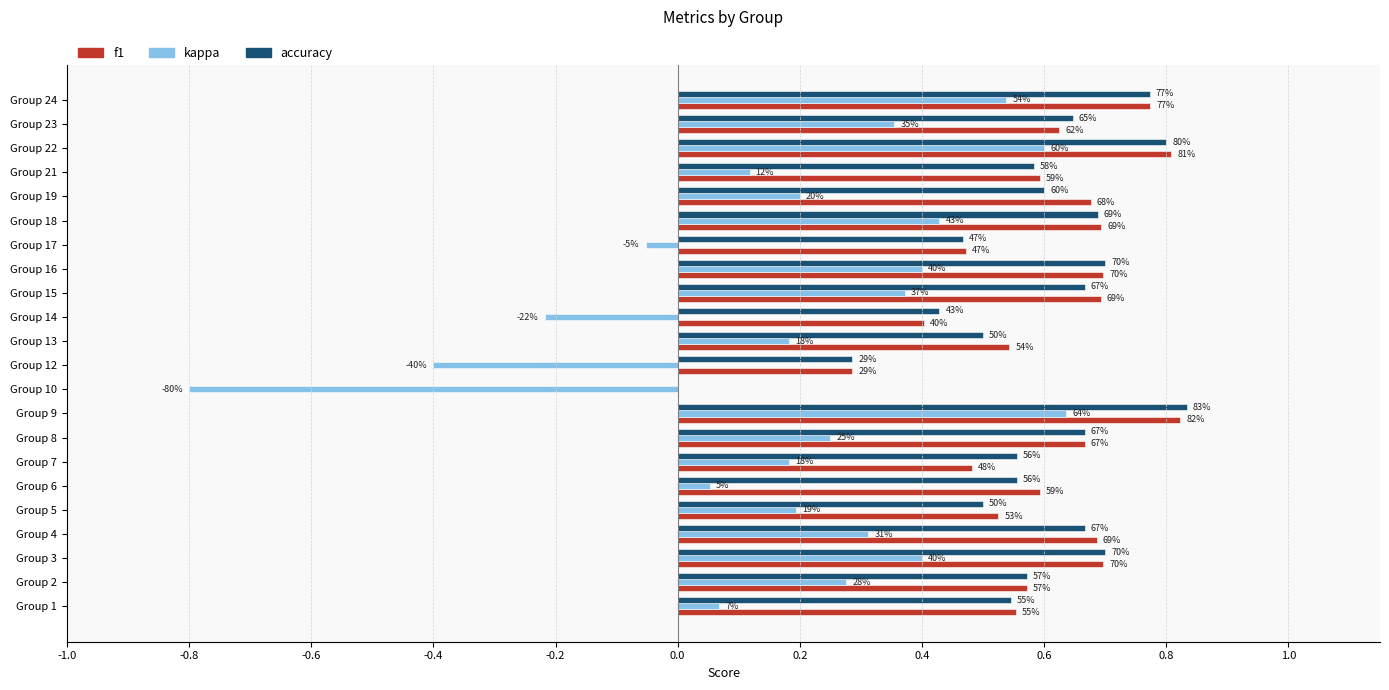

What are all the series names shown in the legend?

f1, kappa, accuracy